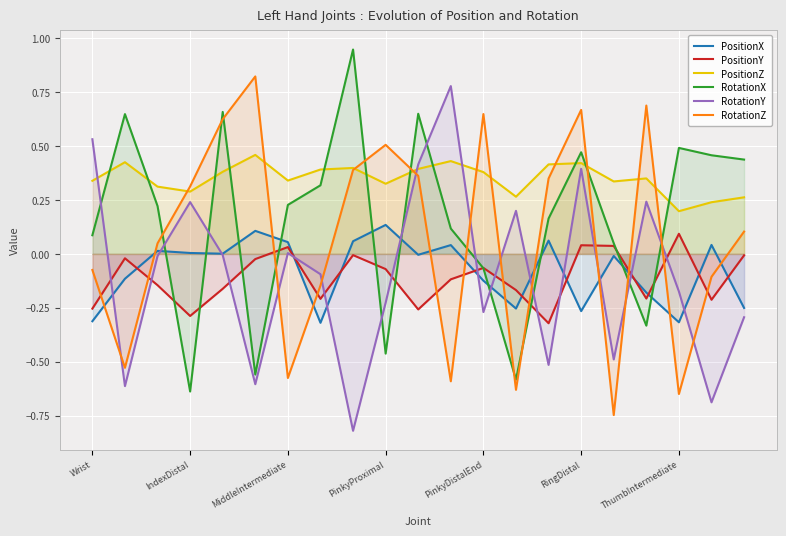

Which series has the largest total across all categories?

PositionZ